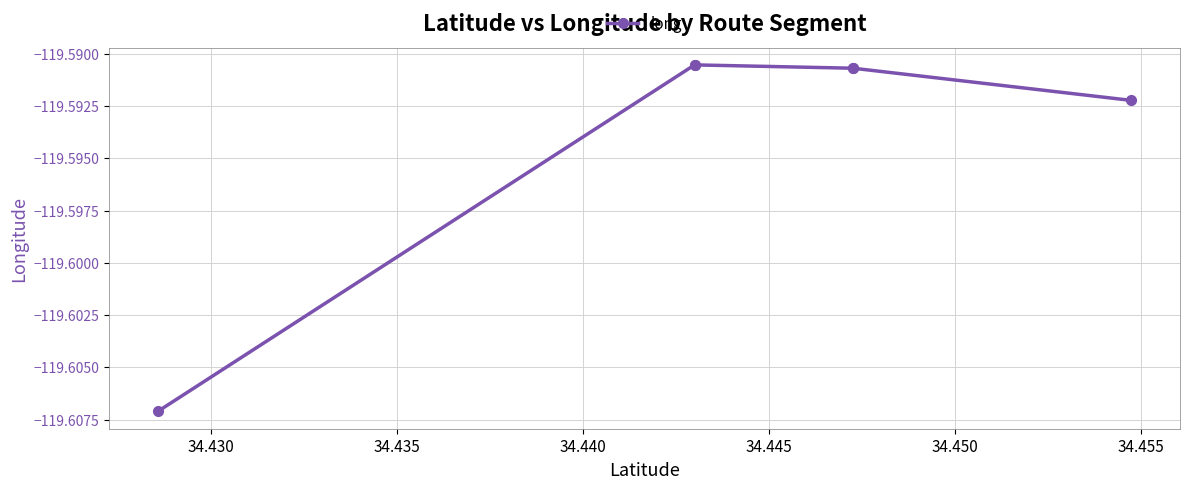

True or false: the data has more than 1 interior local peaks.

False